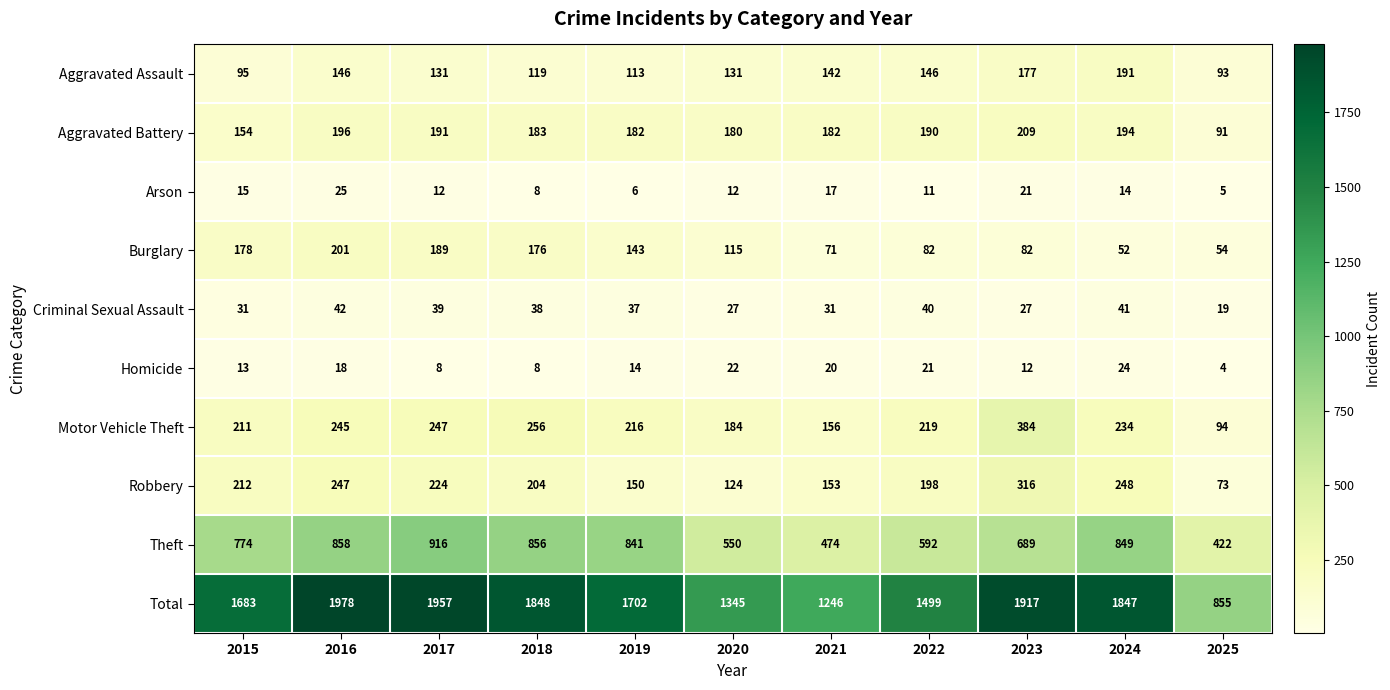

Which category has the lowest value across all series?

2025